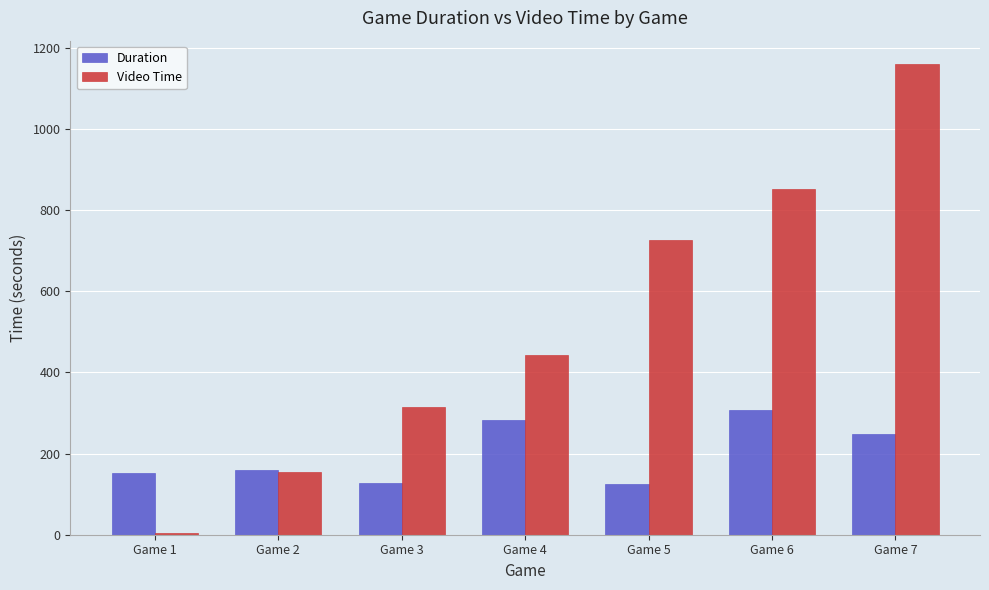

Between Game 2 and Game 5, which series saw the biggest shift?

Video Time